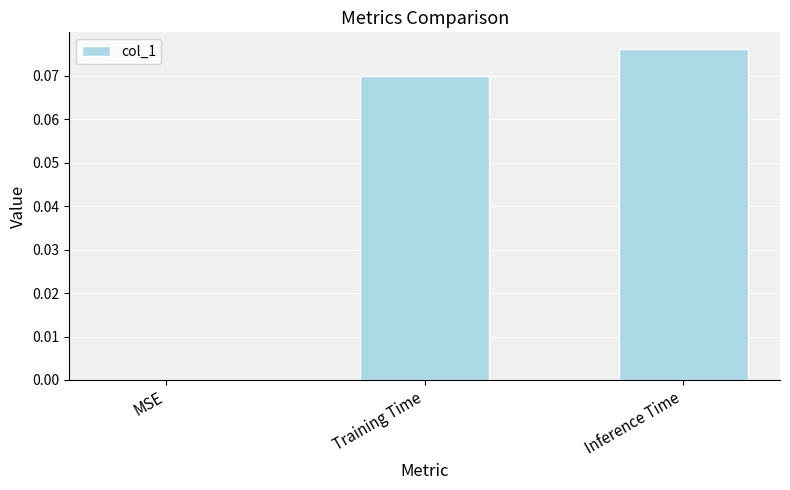

At which category does the chart reach its peak across all series?

Inference Time